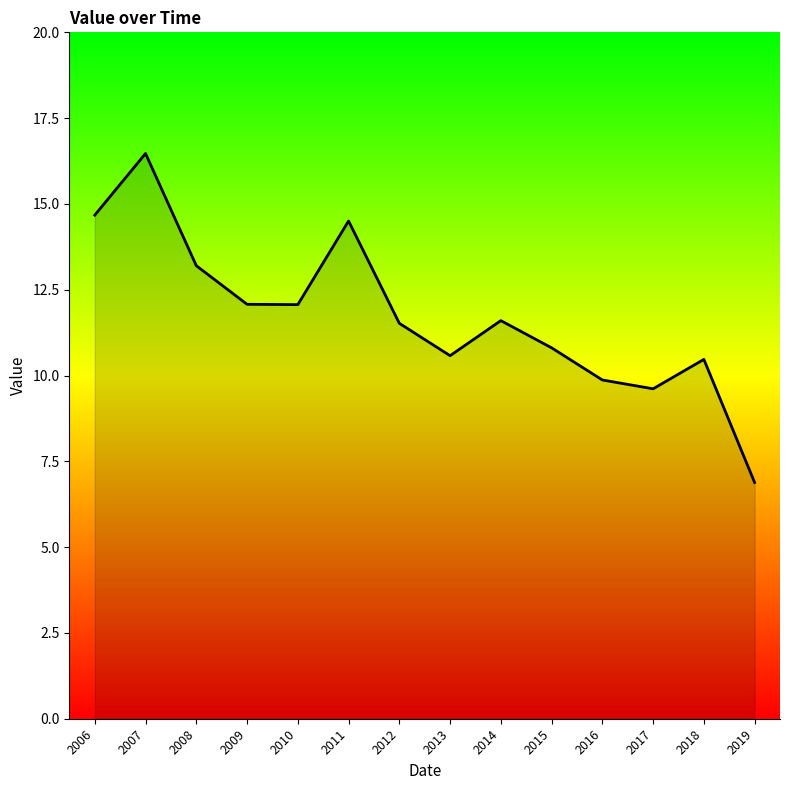

What is the change in value from 2006 to 2012?

-3.2